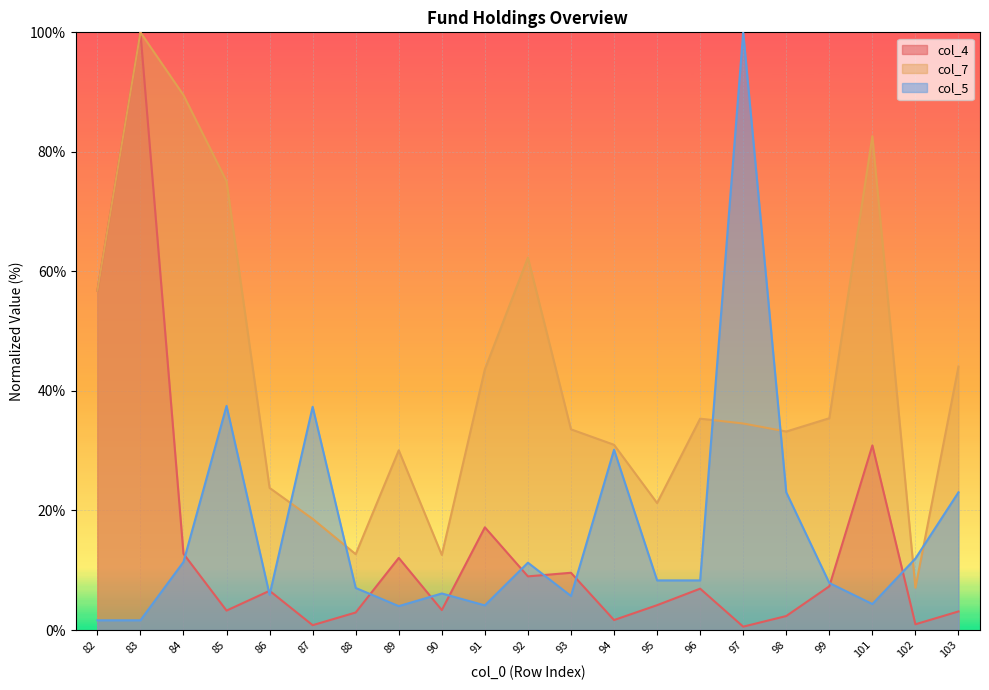

At how many categories does at least one series exceed 68?

5